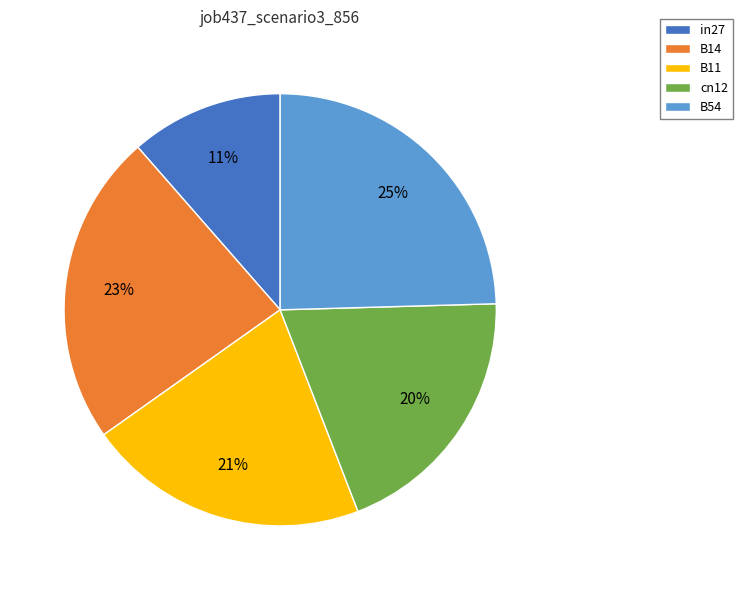

Is the sum of B54 and in27 greater than half?

No